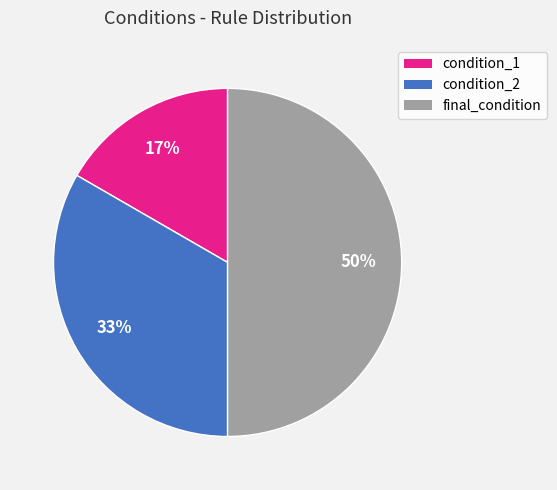

How many segments does this pie chart have?

3